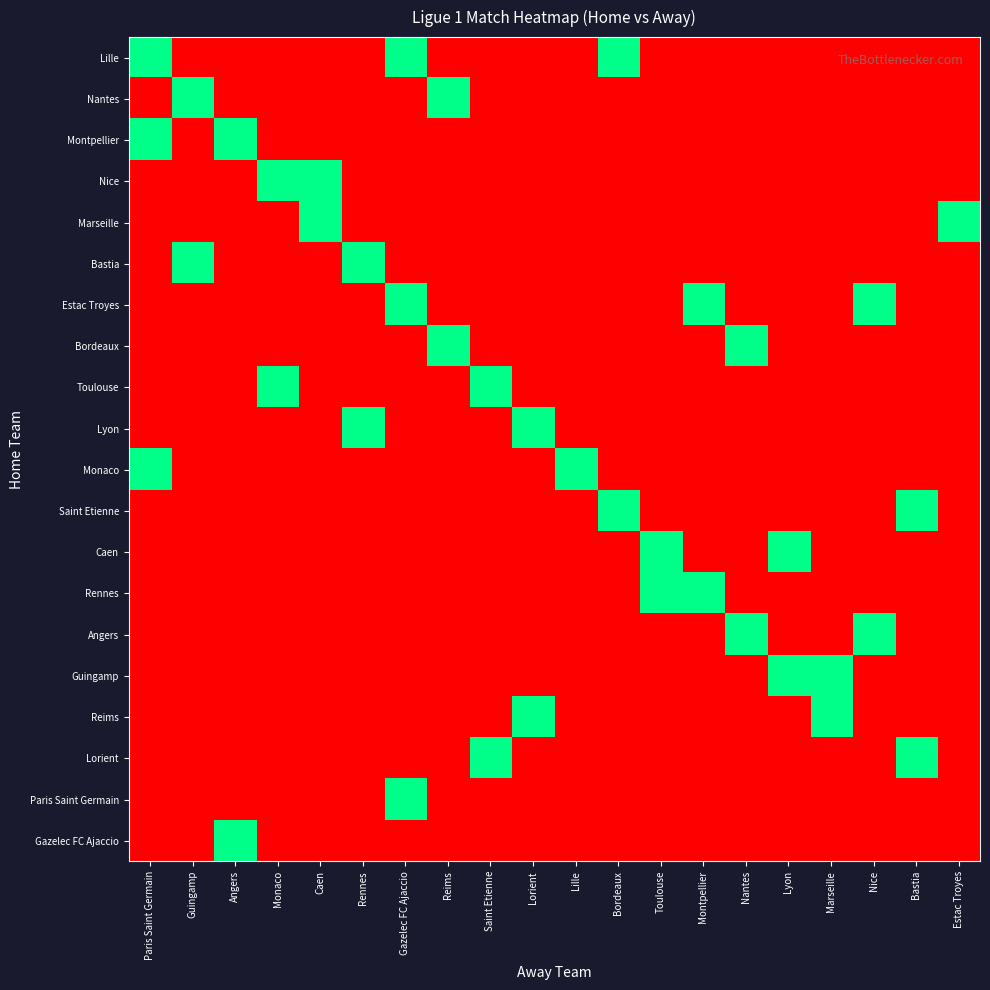

What is the difference between the highest and lowest values at Toulouse?

1